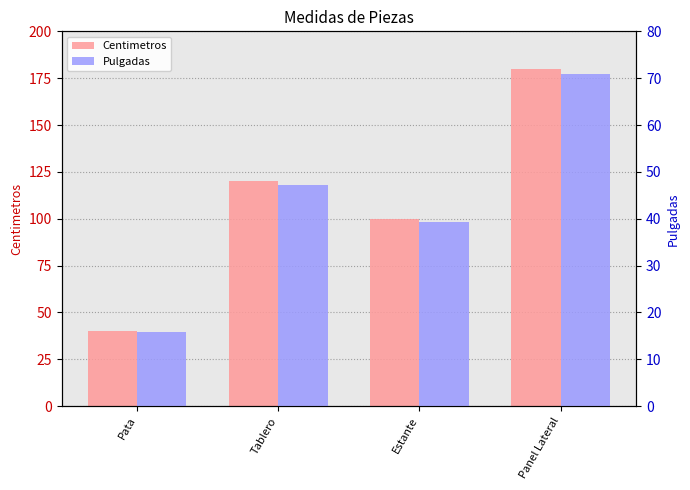

Reading left to right, list all the values displayed in this chart.

Centimetros: Pata=40.0	Tablero=120.0	Estante=100.0	Panel Lateral=180.0
Pulgadas: Pata=15.7	Tablero=47.2	Estante=39.4	Panel Lateral=70.9